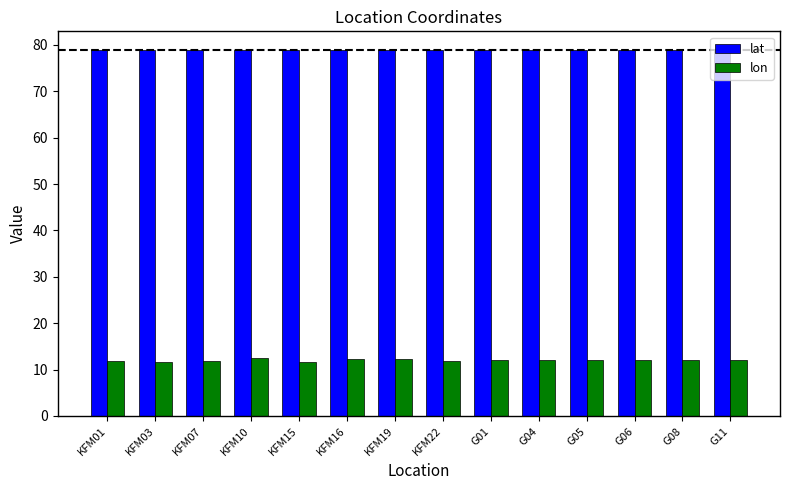

What is the difference between the second highest and minimum values in the lon series?

0.7